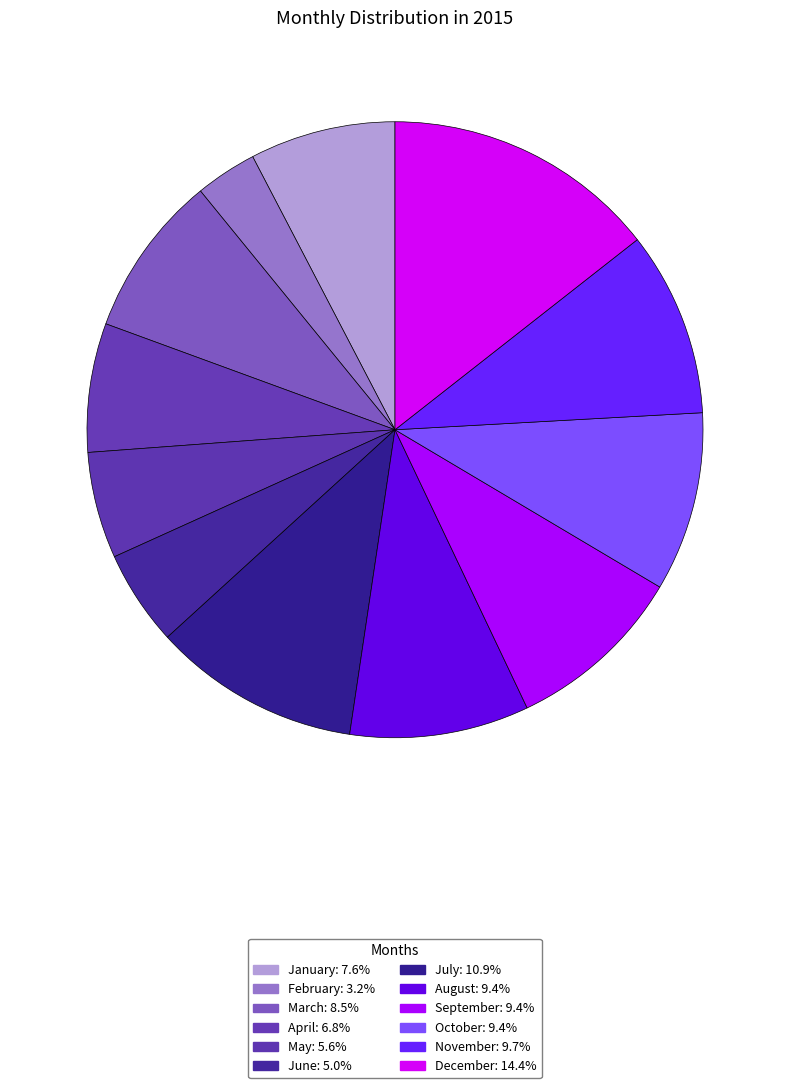

Rank the categories by value from highest to lowest.

December, July, November, August, September, October, March, January, April, May, June, February